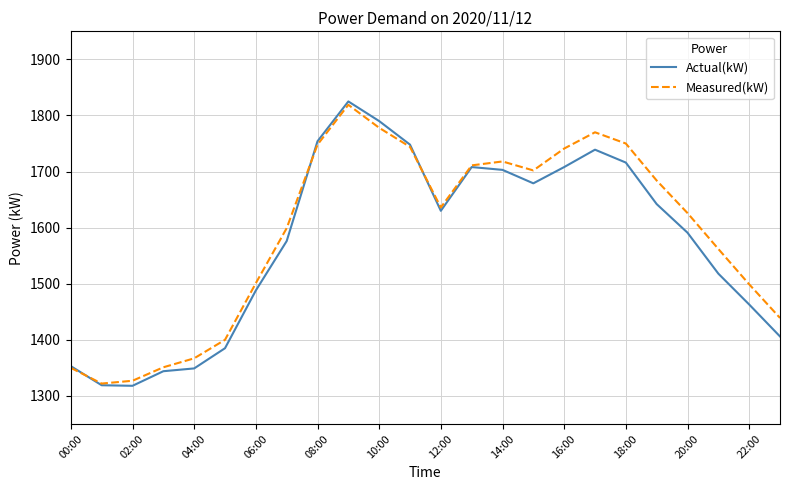

Which series has the largest range (max minus min)?

Actual(kW)